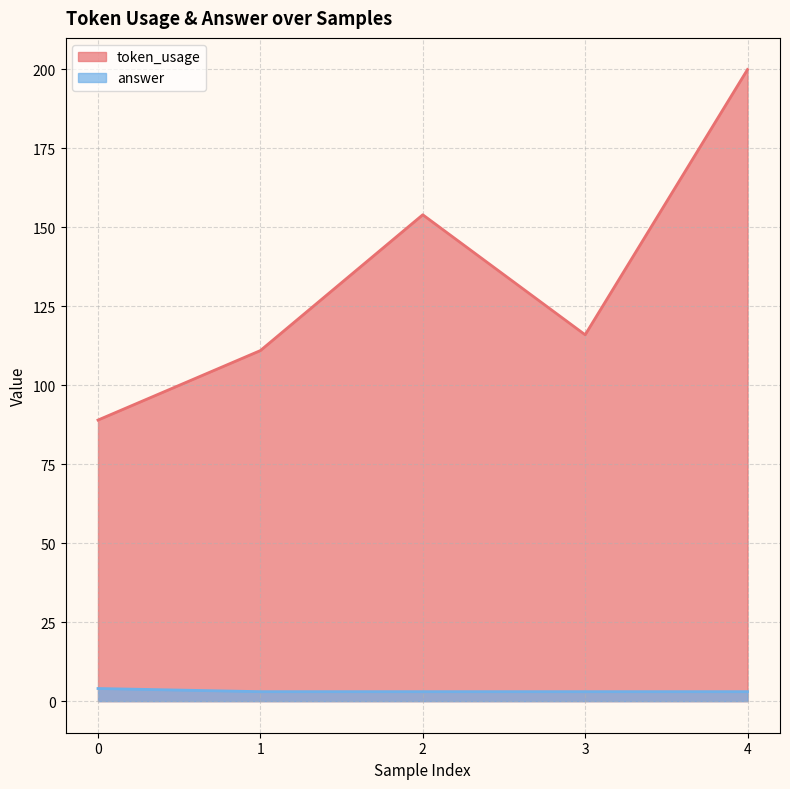

What are all the series names shown in the legend?

token_usage, answer